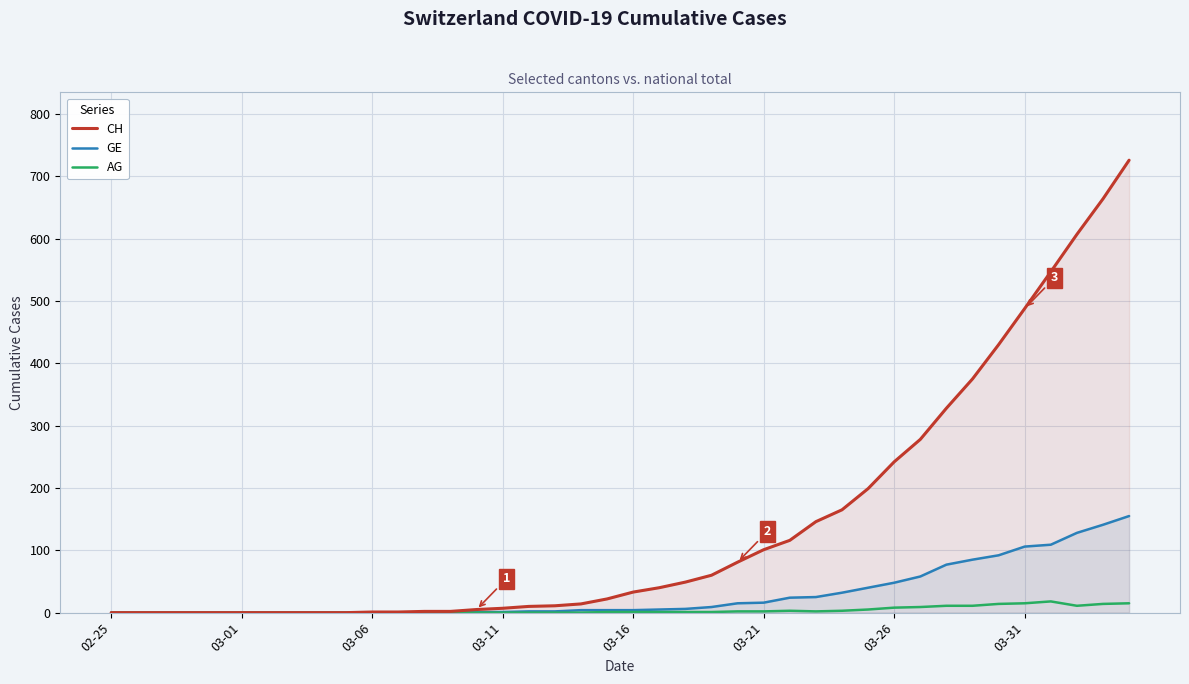

Rank the series by their average value, from lowest to highest.

AG, GE, CH